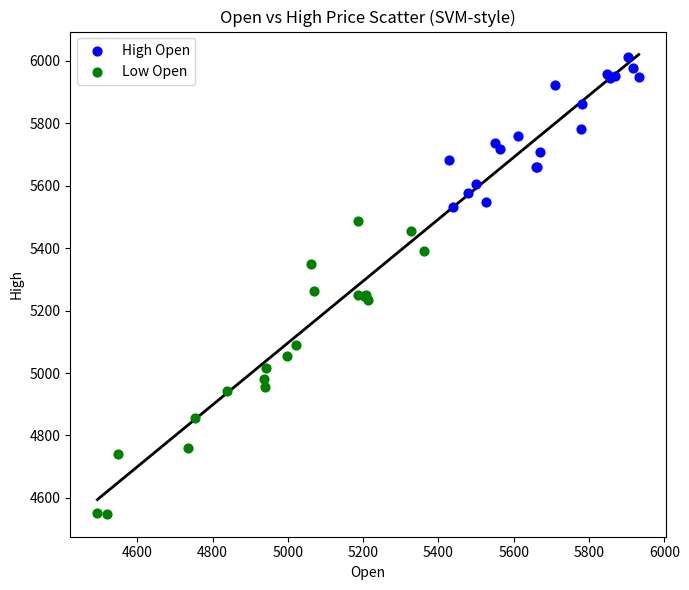

Which series reaches the minimum Y coordinate?

Low Open